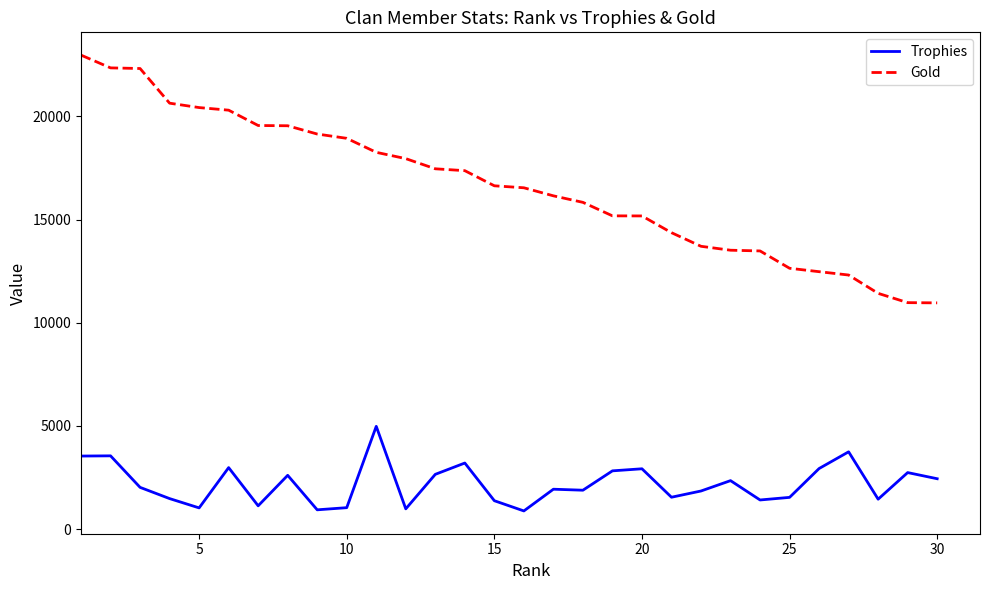

What is the smallest value displayed?

884